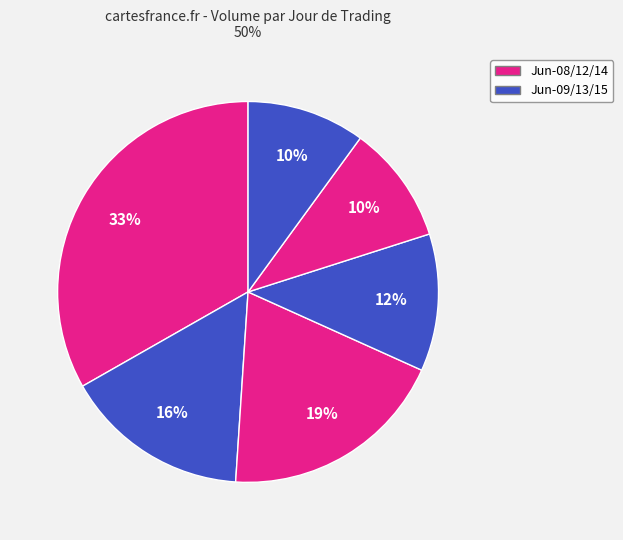

How many slices are in this pie chart?

6